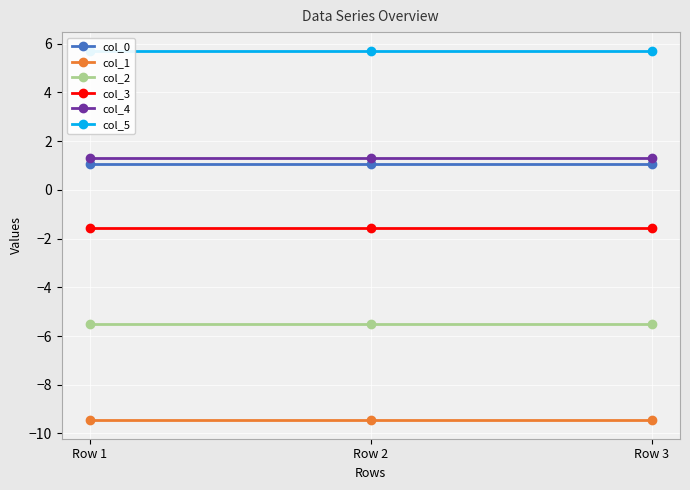

Which category has the lowest value across all series?

Row 1